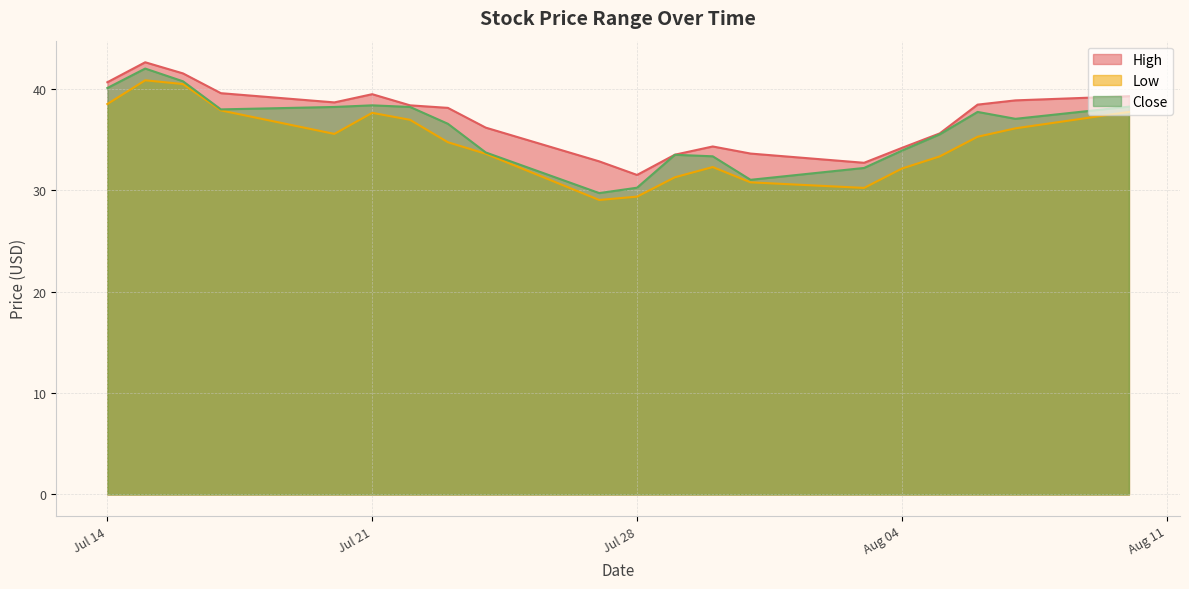

Reading right to left, what are all the values shown in this chart?

High: 39.3	38.9	38.5	35.6	34.2	32.7	33.6	34.3	33.5	31.5	32.9	36.2	38.1	38.4	39.5	38.7	39.6	41.5	42.6	40.7
Low: 37.8	36.1	35.3	33.4	32.2	30.2	30.8	32.3	31.3	29.4	29.1	33.6	34.8	37.0	37.7	35.6	37.9	40.5	40.9	38.5
Close: 38.3	37.1	37.8	35.5	33.9	32.2	31.1	33.4	33.5	30.3	29.7	33.8	36.6	38.2	38.4	38.2	38.0	40.8	42.0	40.1